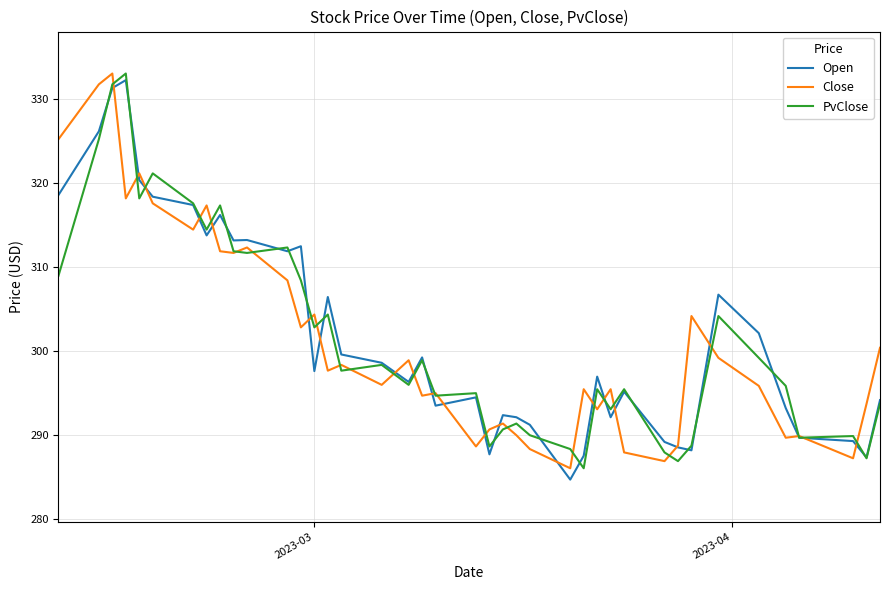

What is the lowest value of the Open series?

284.7